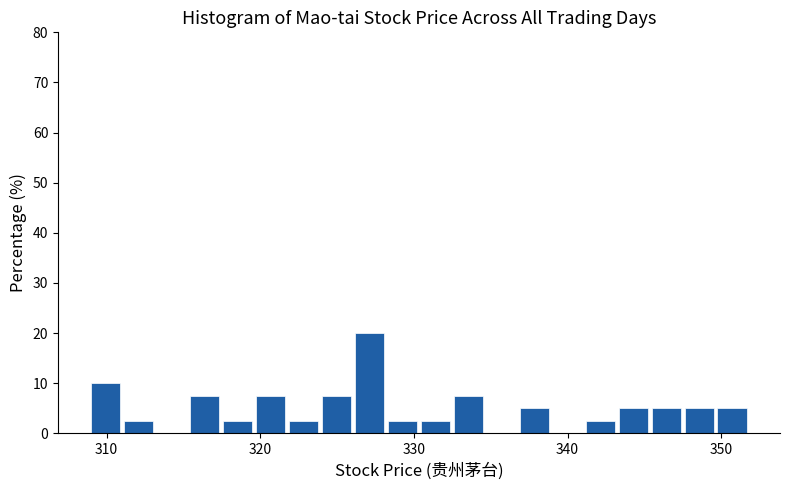

Read against the x-axis, roughly where is the centre of the tallest bar?

327